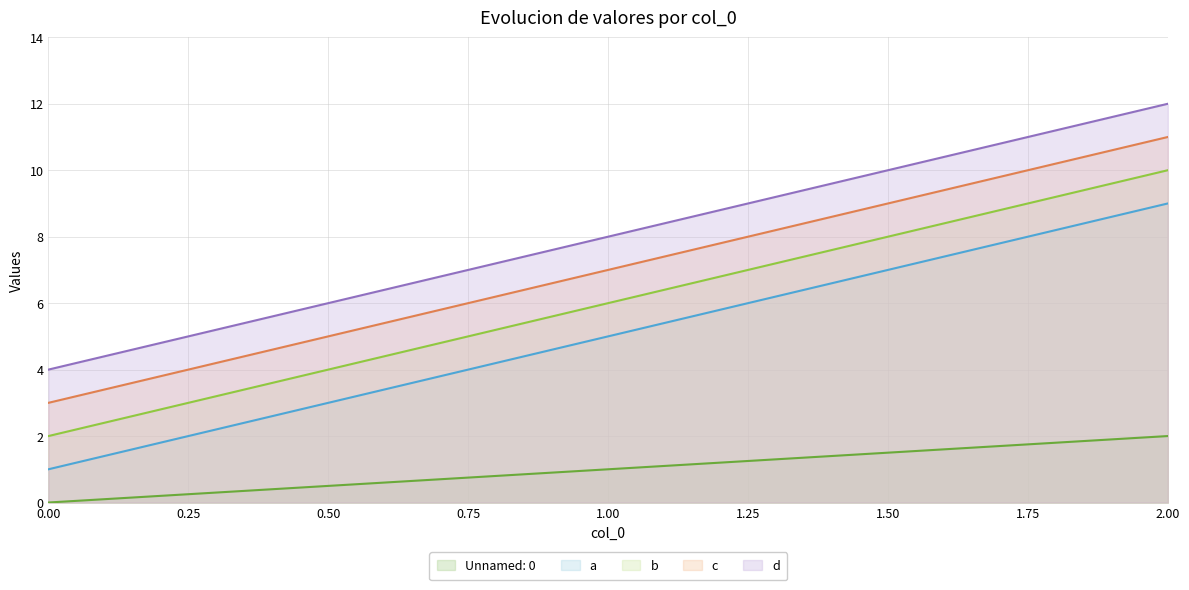

How many values in the a series are below 5?

1